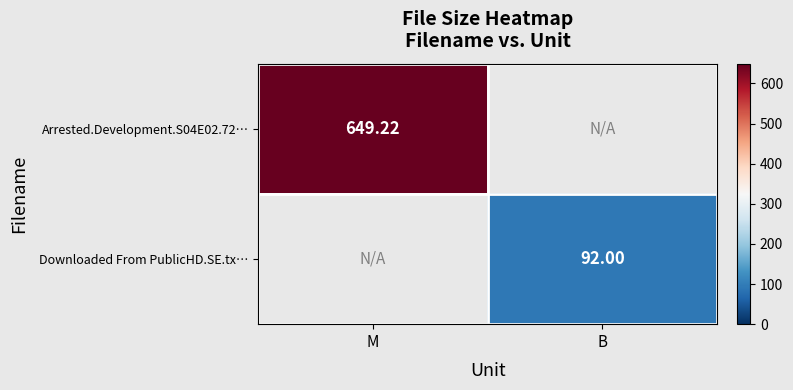

Is the value of Downloaded From PublicHD.SE.tx… at B greater than the value of Arrested.Development.S04E02.72… at M?

No